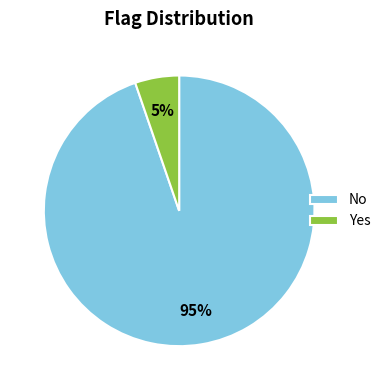

Combined, do Yes and No account for over 50%?

Yes